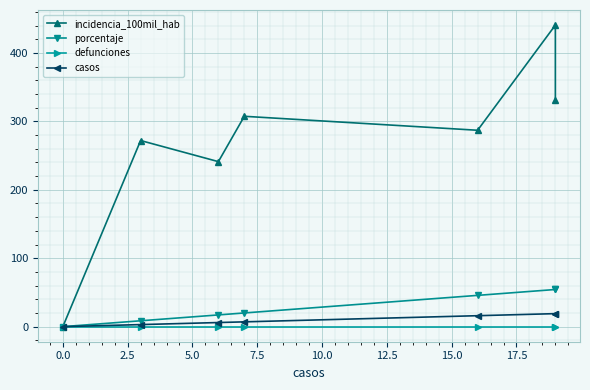

True or false: porcentaje and defunciones intersect in this chart.

False